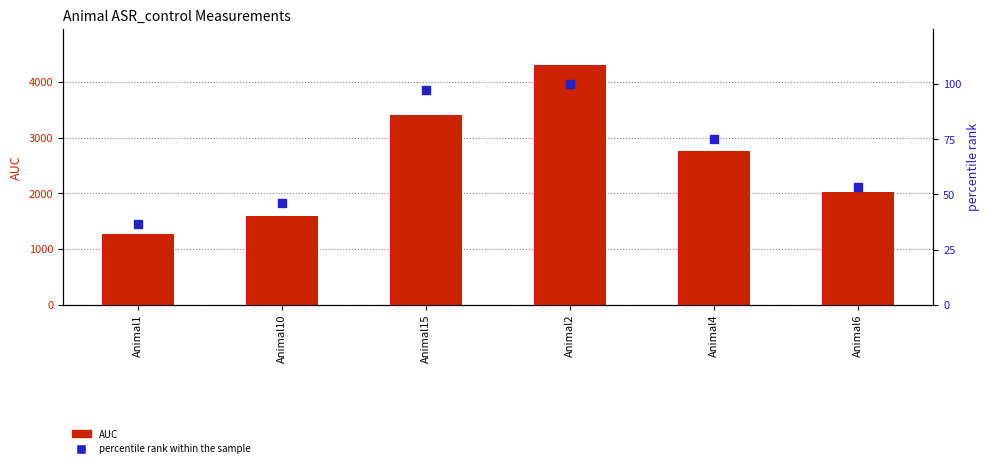

At how many categories does at least one series exceed 2155?

3